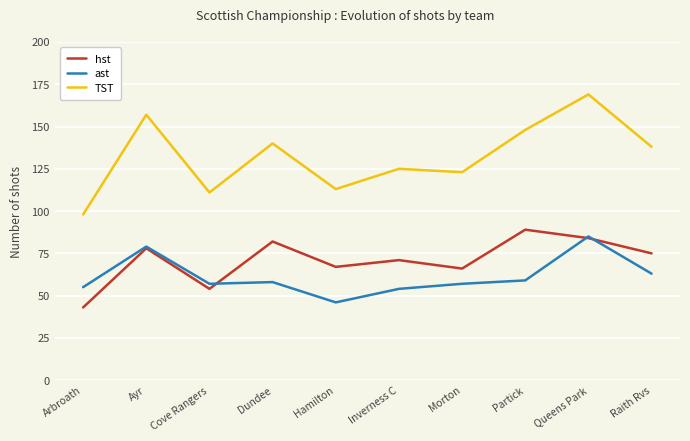

Which category has the lowest value in the TST series?

Arbroath